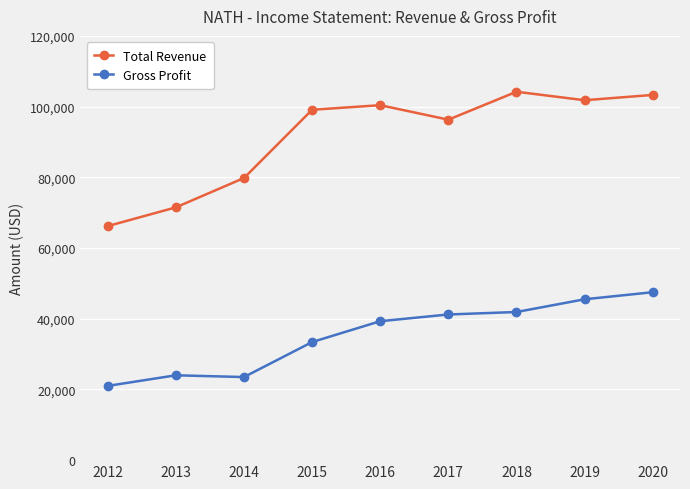

How many data points does each series have?

9